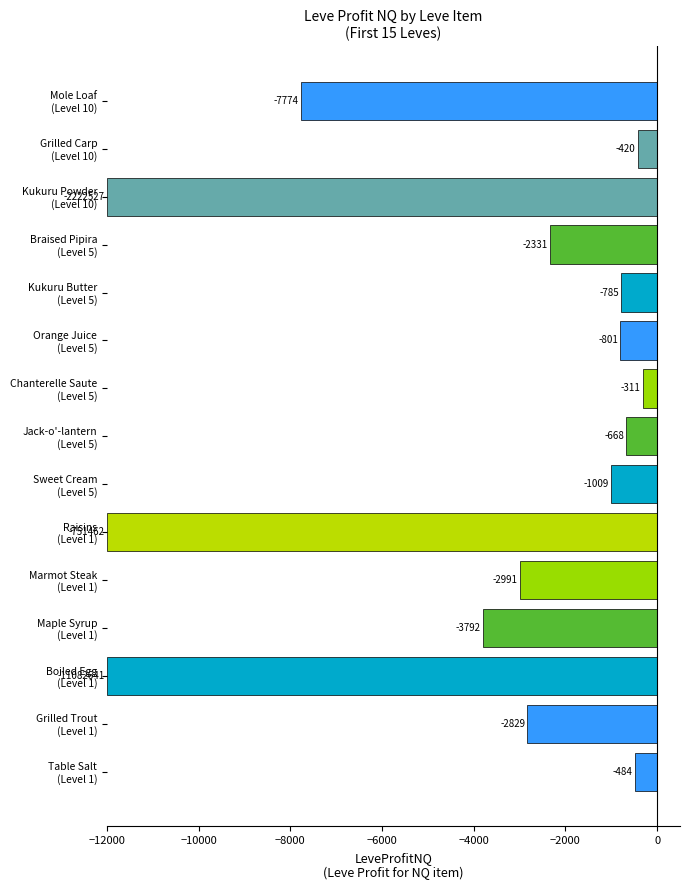

What is the greatest value displayed?

-311.0